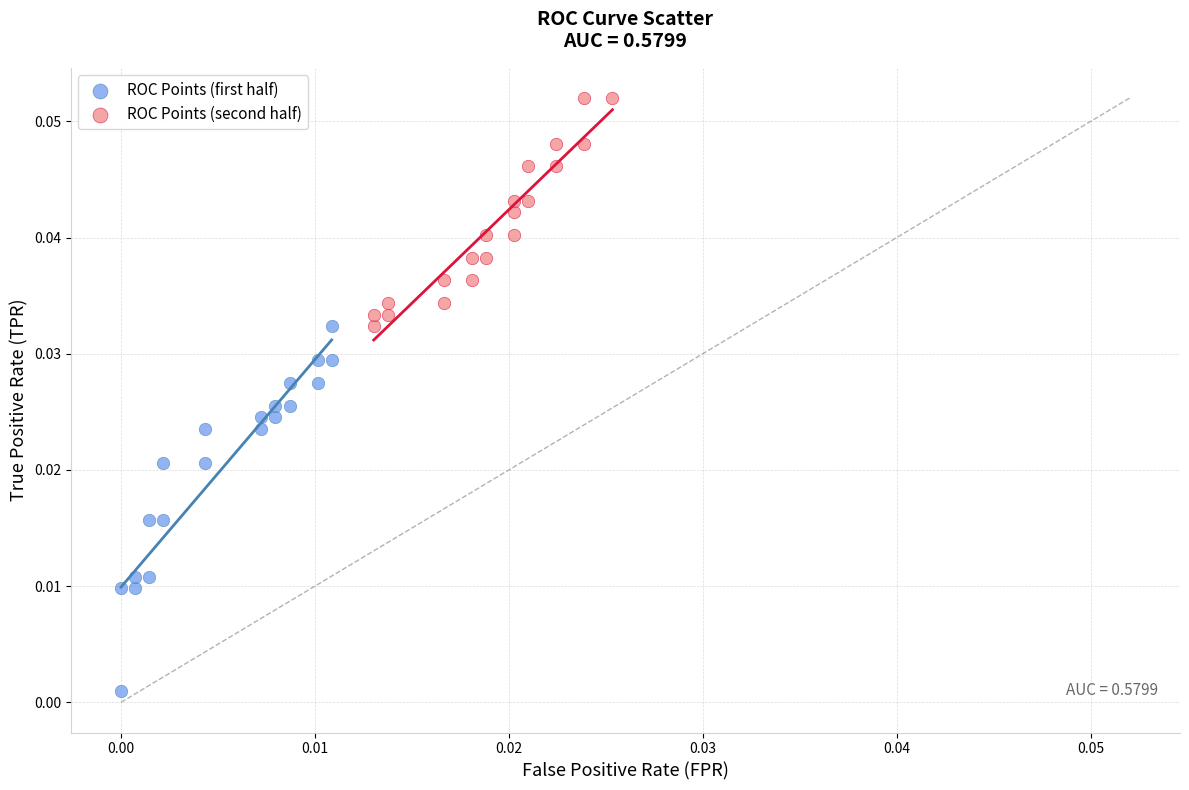

Which series has the widest spread of Y values?

ROC Points (first half)